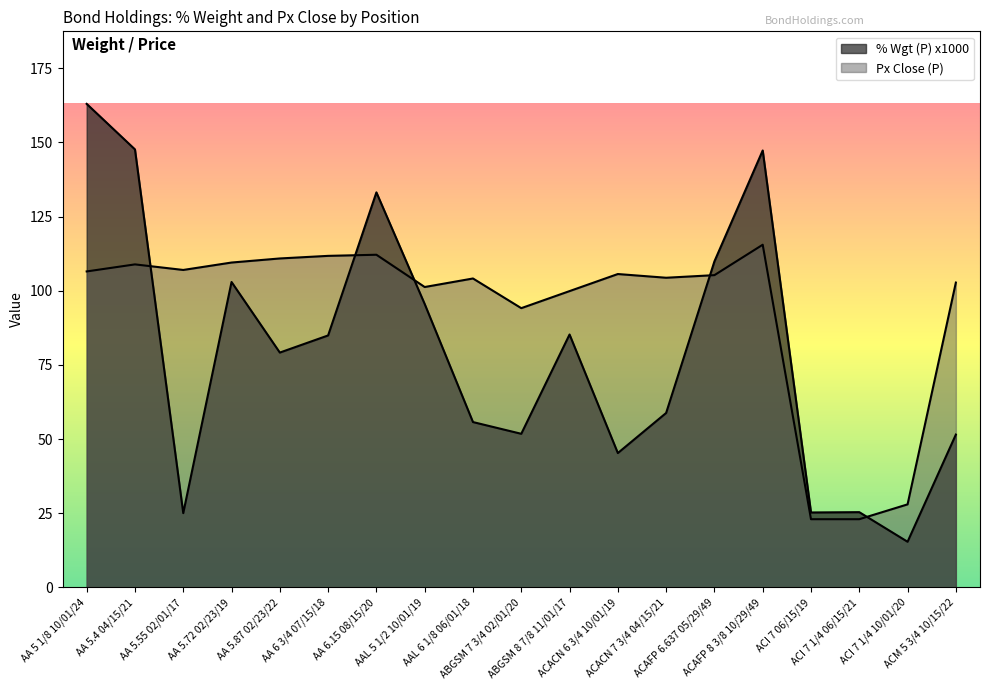

Reading right to left, extract all data points from this chart.

% Wgt (P): ACM 5 3/4 10/15/22=51.5	ACI 7 1/4 10/01/20=15.4	ACI 7 1/4 06/15/21=25.4	ACI 7 06/15/19=25.3	ACAFP 8 3/8 10/29/49=147.3	ACAFP 6.637 05/29/49=109.9	ACACN 7 3/4 04/15/21=58.8	ACACN 6 3/4 10/01/19=45.3	ABGSM 8 7/8 11/01/17=85.2	ABGSM 7 3/4 02/01/20=51.8	AAL 6 1/8 06/01/18=55.7	AAL 5 1/2 10/01/19=95.5	AA 6.15 08/15/20=133.1	AA 6 3/4 07/15/18=84.9	AA 5.87 02/23/22=79.2	AA 5.72 02/23/19=102.9	AA 5.55 02/01/17=25.1	AA 5.4 04/15/21=147.6	AA 5 1/8 10/01/24=163.0
Px Close (P): ACM 5 3/4 10/15/22=102.8	ACI 7 1/4 10/01/20=28.0	ACI 7 1/4 06/15/21=23.0	ACI 7 06/15/19=23.0	ACAFP 8 3/8 10/29/49=115.5	ACAFP 6.637 05/29/49=105.2	ACACN 7 3/4 04/15/21=104.4	ACACN 6 3/4 10/01/19=105.6	ABGSM 8 7/8 11/01/17=99.9	ABGSM 7 3/4 02/01/20=94.1	AAL 6 1/8 06/01/18=104.1	AAL 5 1/2 10/01/19=101.2	AA 6.15 08/15/20=112.1	AA 6 3/4 07/15/18=111.8	AA 5.87 02/23/22=110.9	AA 5.72 02/23/19=109.5	AA 5.55 02/01/17=107.0	AA 5.4 04/15/21=108.9	AA 5 1/8 10/01/24=106.5